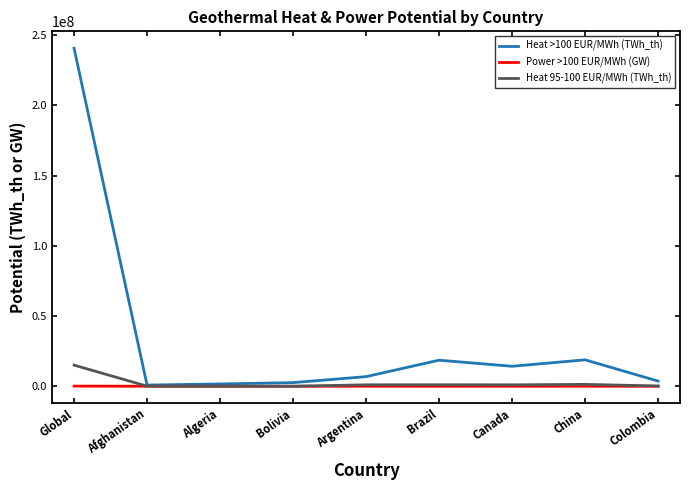

What position from the left is Algeria?

3